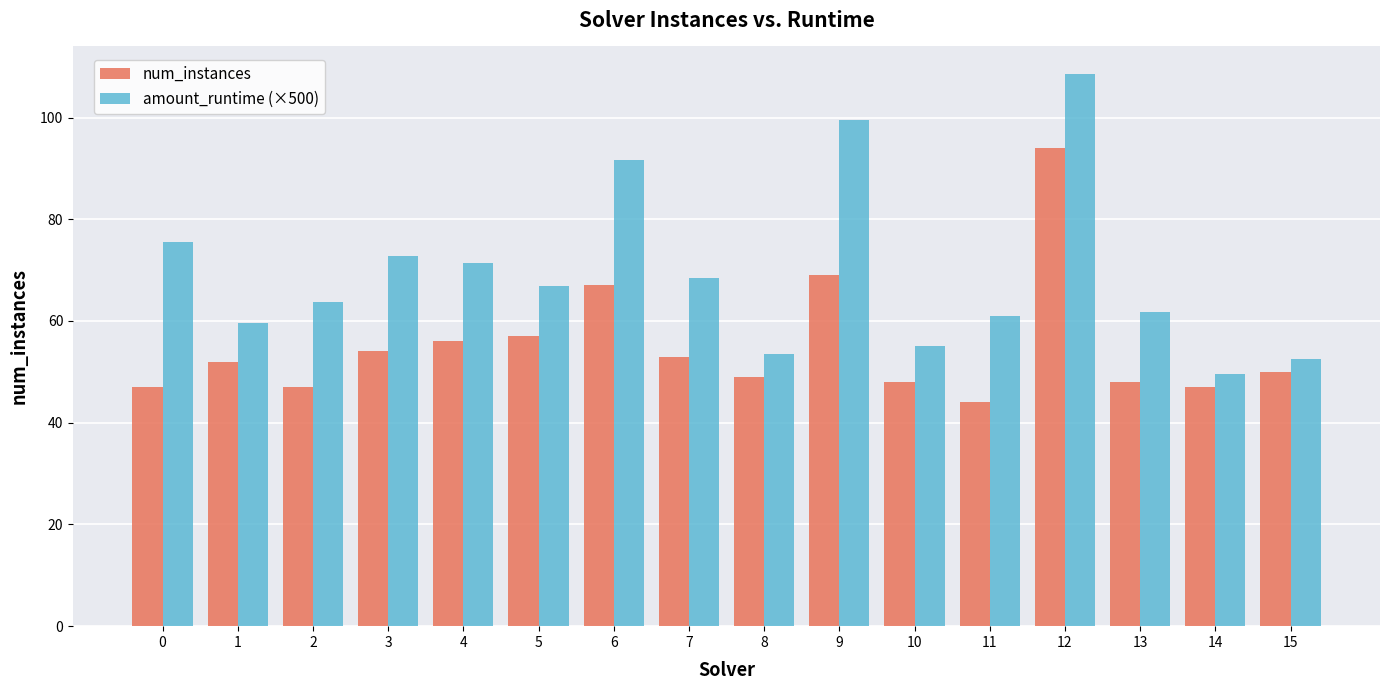

Rank the series by their maximum value, from lowest to highest.

num_instances, amount_runtime (×500)